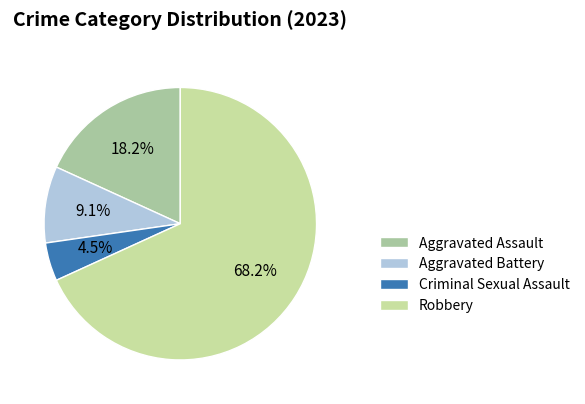

To the nearest percent, what is the difference between the Aggravated Assault and Criminal Sexual Assault slice percentages?

14%